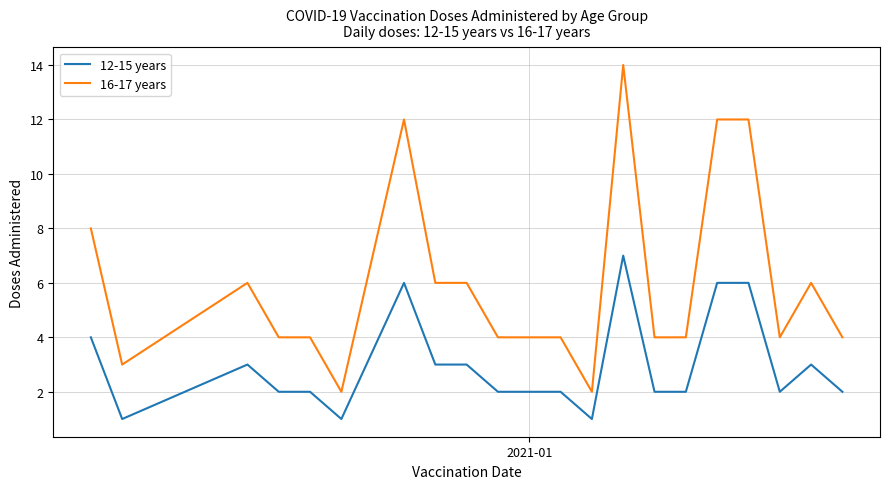

Which series has the largest total across all categories?

16-17 years